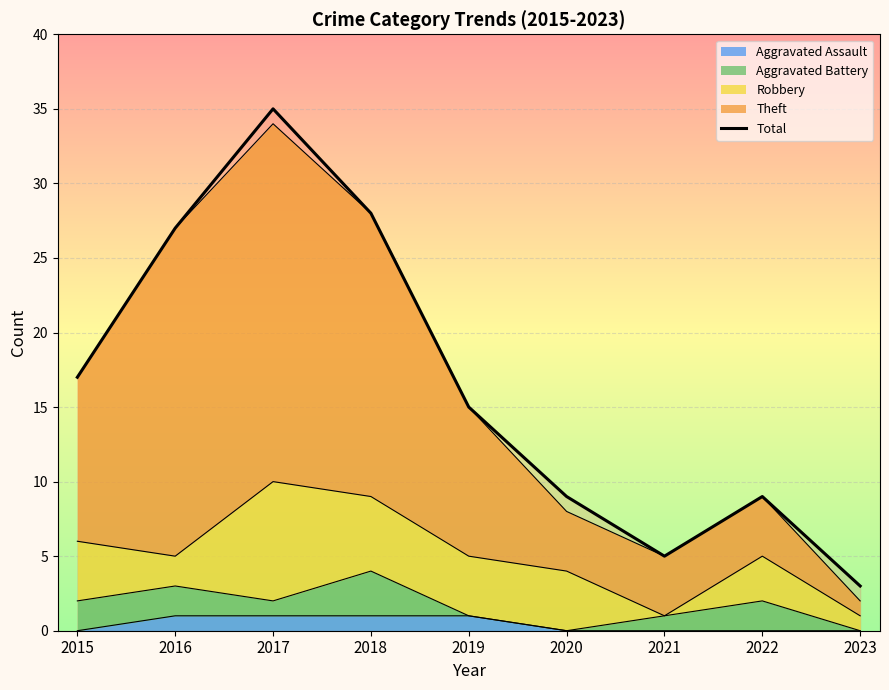

Between 2017 and 2016, which is larger?

2017